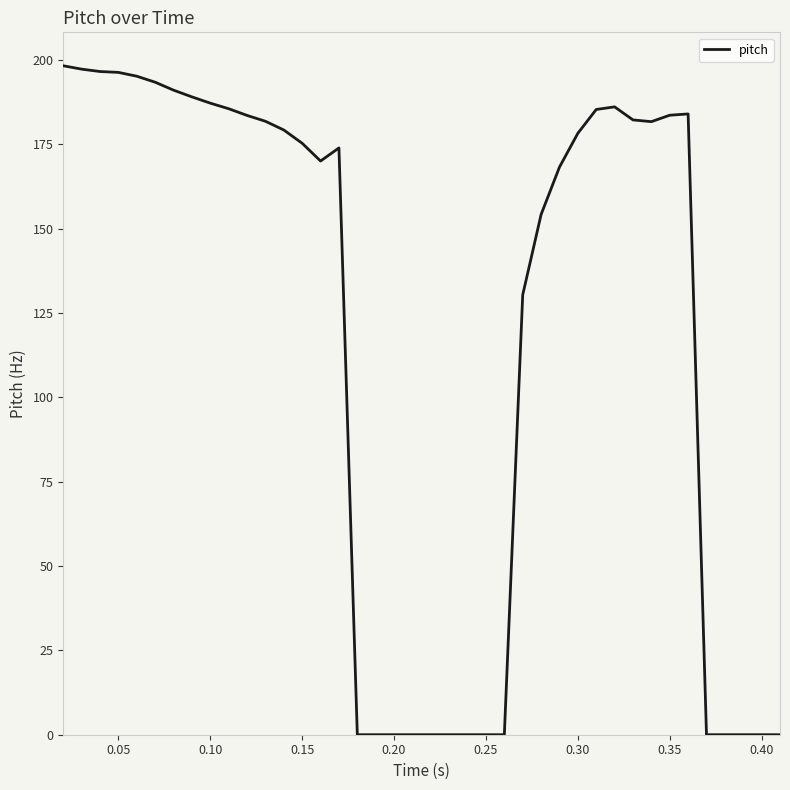

What is the greatest value displayed?

198.2